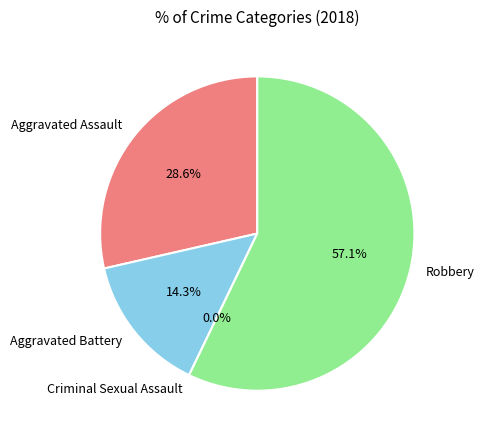

To the nearest percent, what is the average slice percentage?

25%